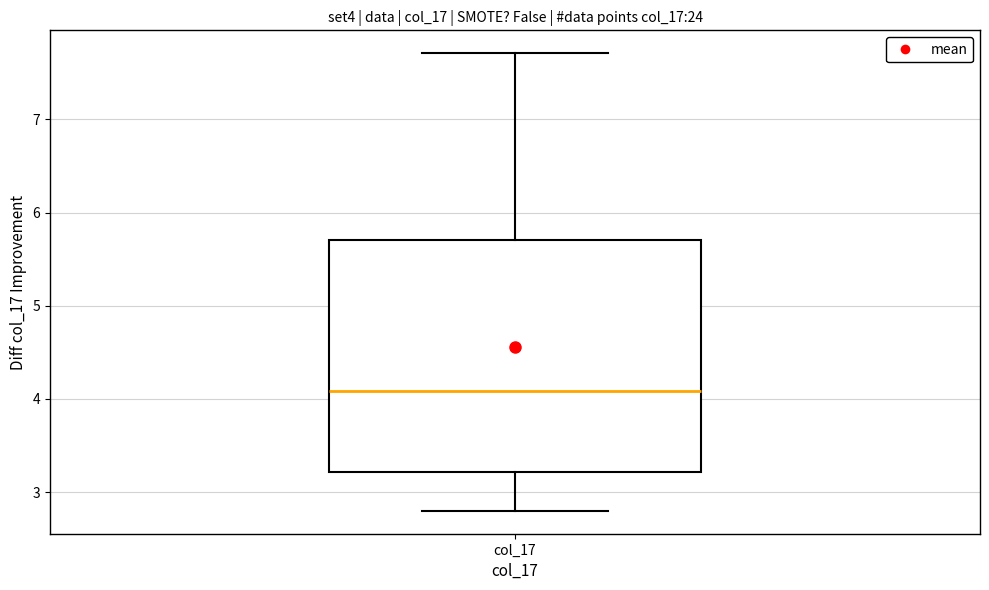

Where does the median line of the box for col_17 sit on the y-axis? The values are not printed on the chart, so give them approximately, as read against the axis.

4.1